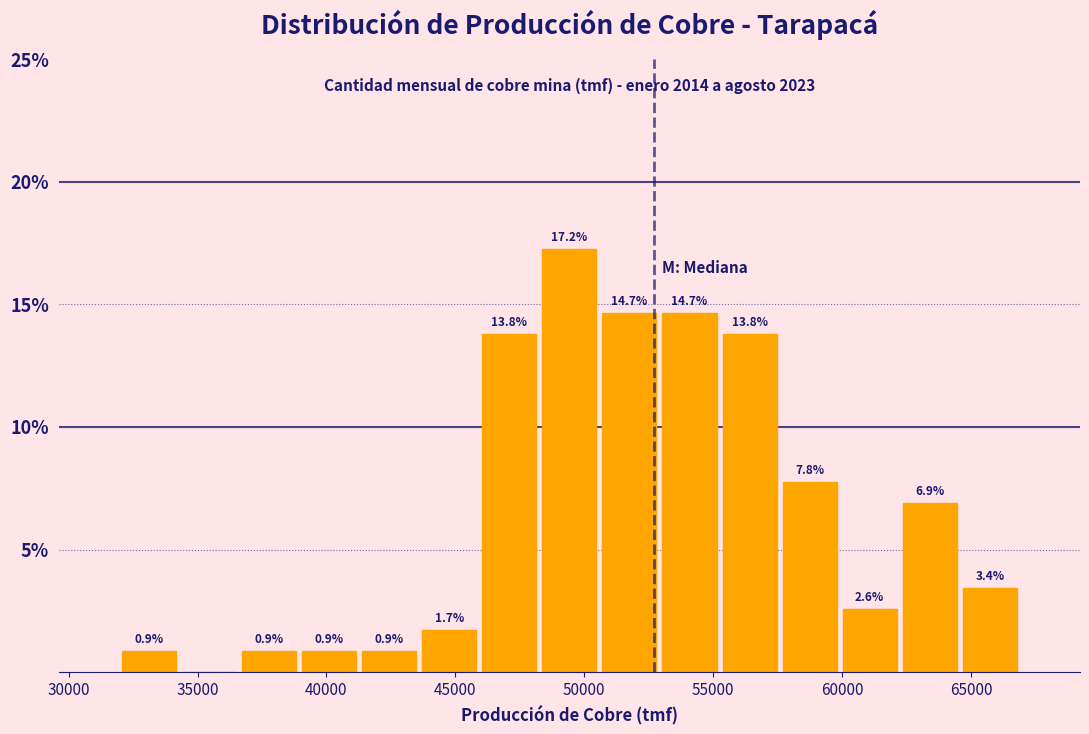

Which range on the x-axis has the tallest bar?

48500 to 50500